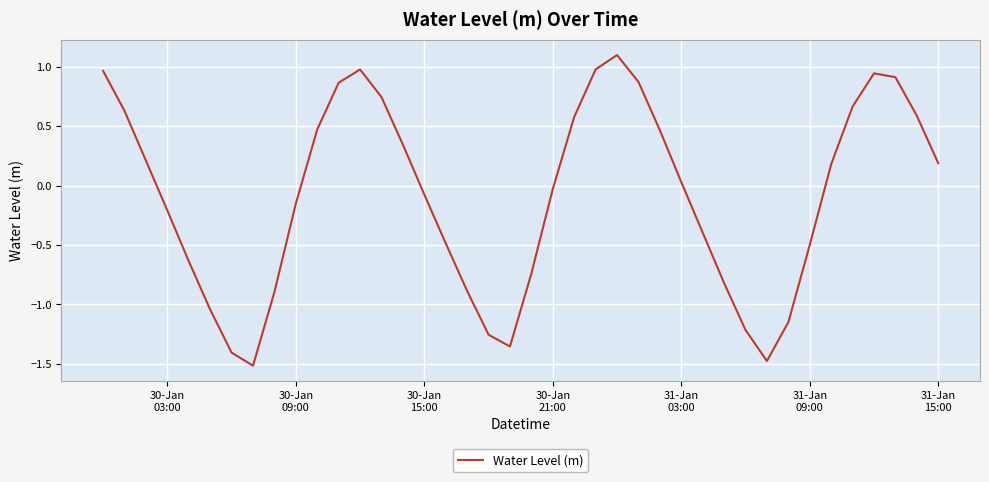

What is the minimum value shown in the chart?

-1.5